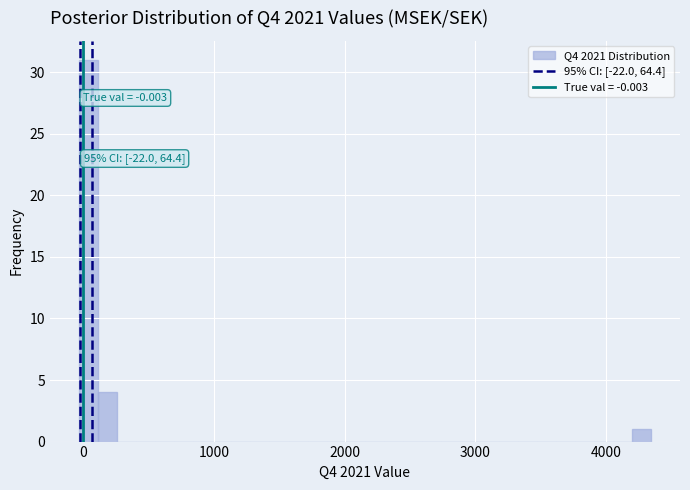

Around what value on the x-axis is the tallest bar? Give the approximate position of its centre, as read against the axis.

0